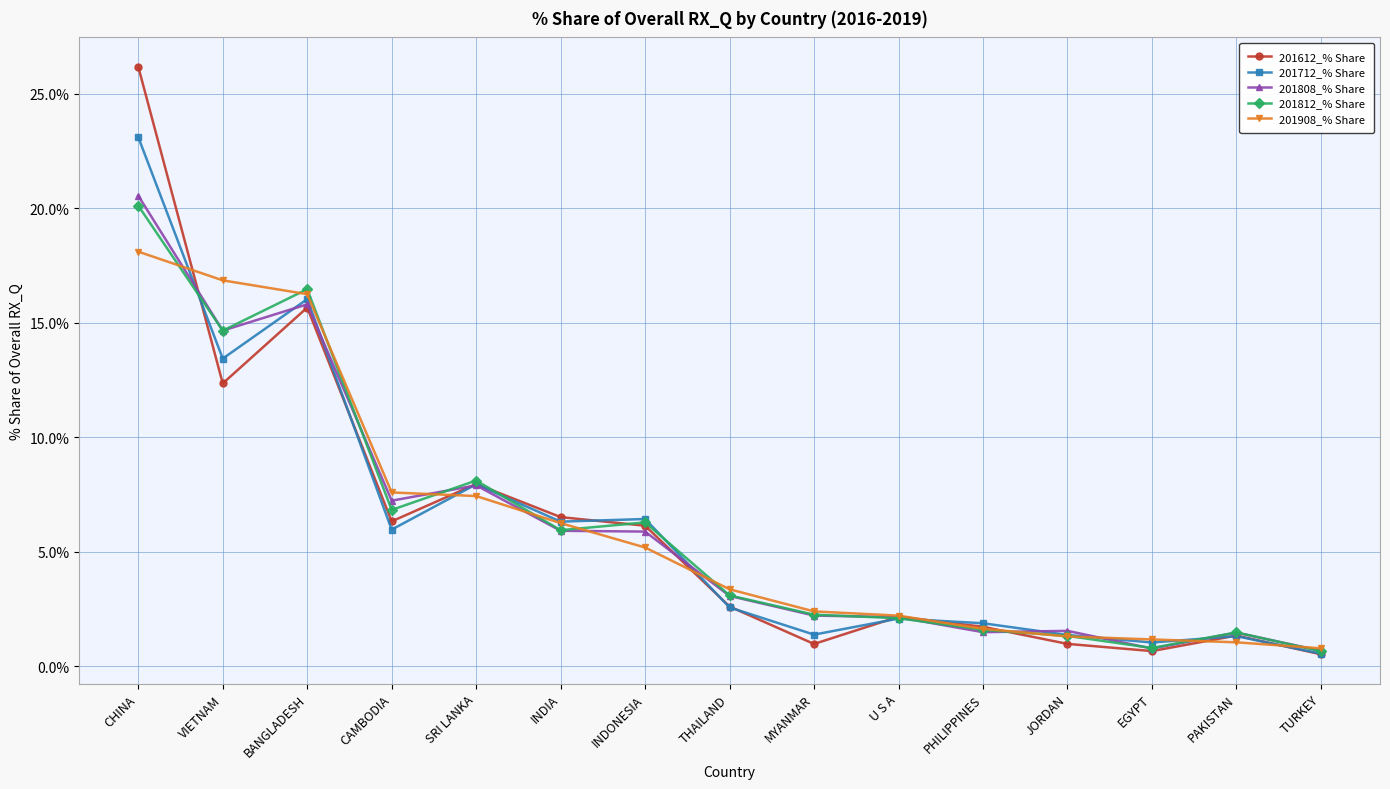

Is the value of 201812_% Share at CAMBODIA greater than the value of 201908_% Share at PHILIPPINES?

Yes